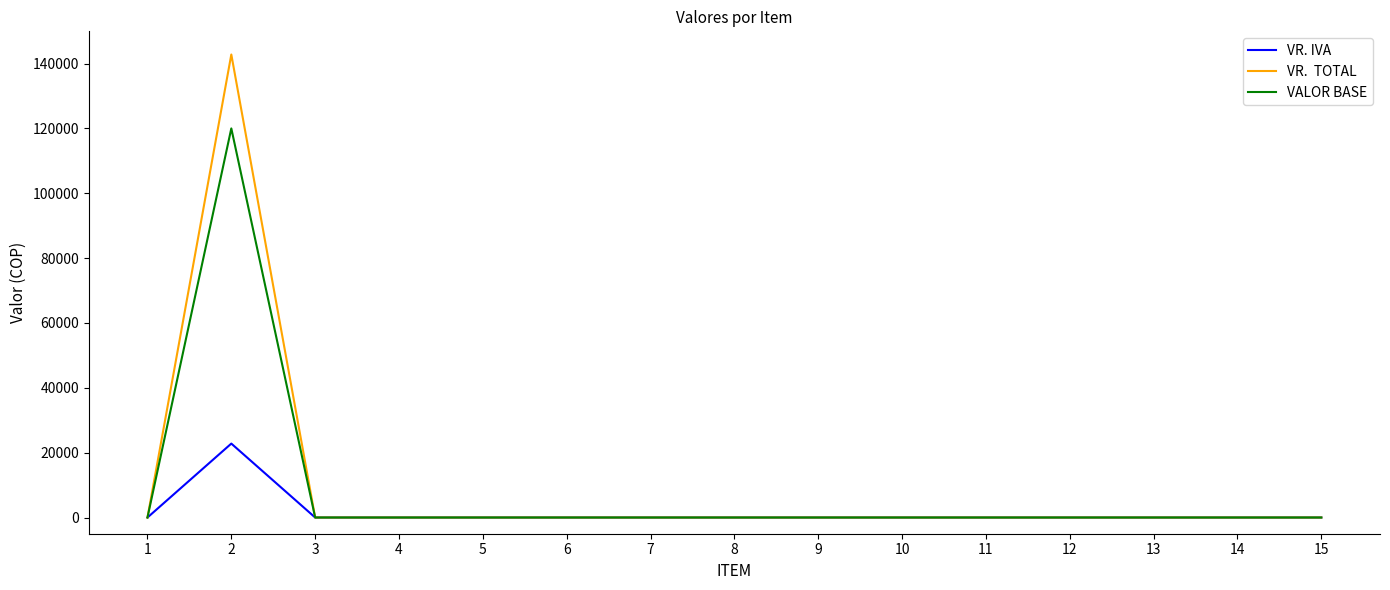

How many lines are shown in the chart?

3